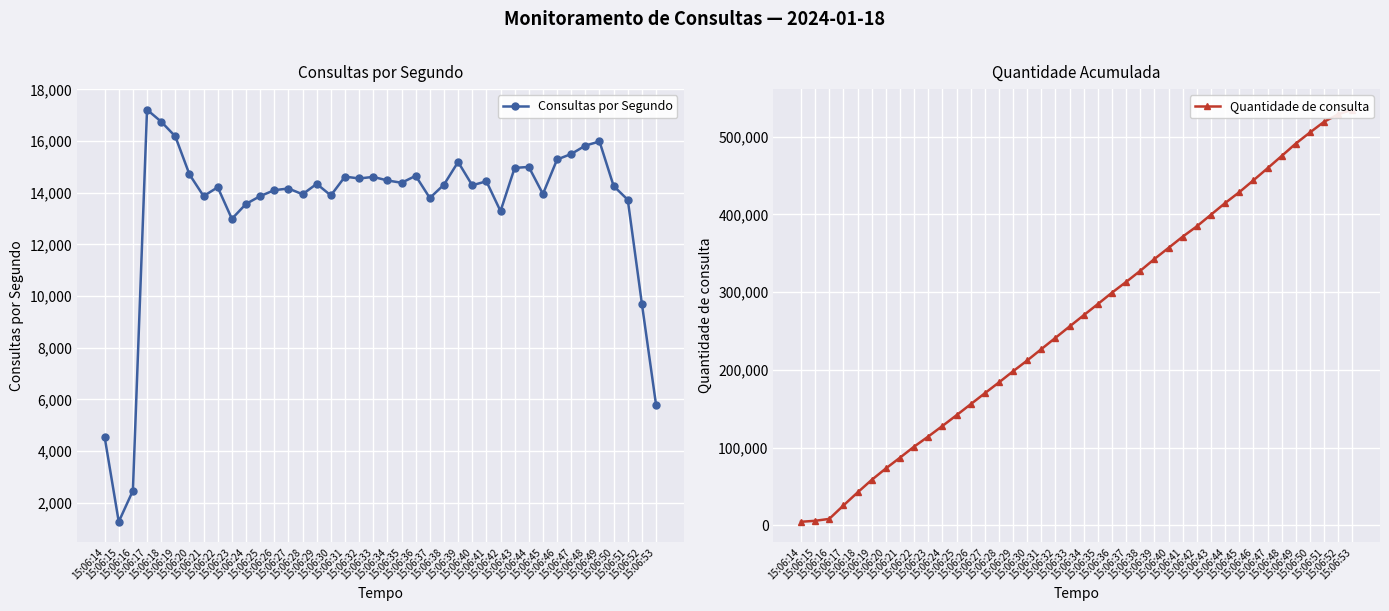

What is the total value across all series at 15:06:47?

474782